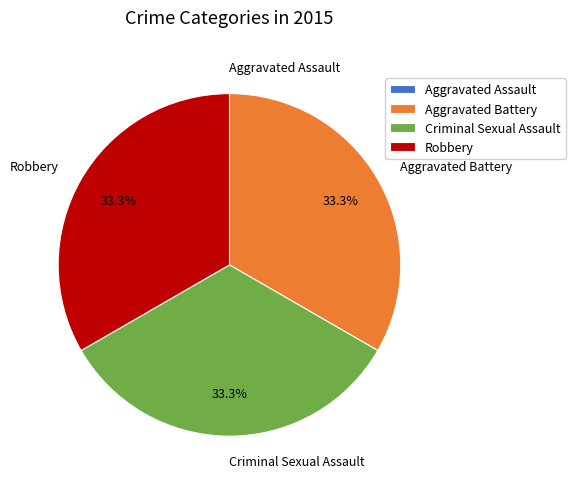

Is Criminal Sexual Assault the majority of the pie?

No